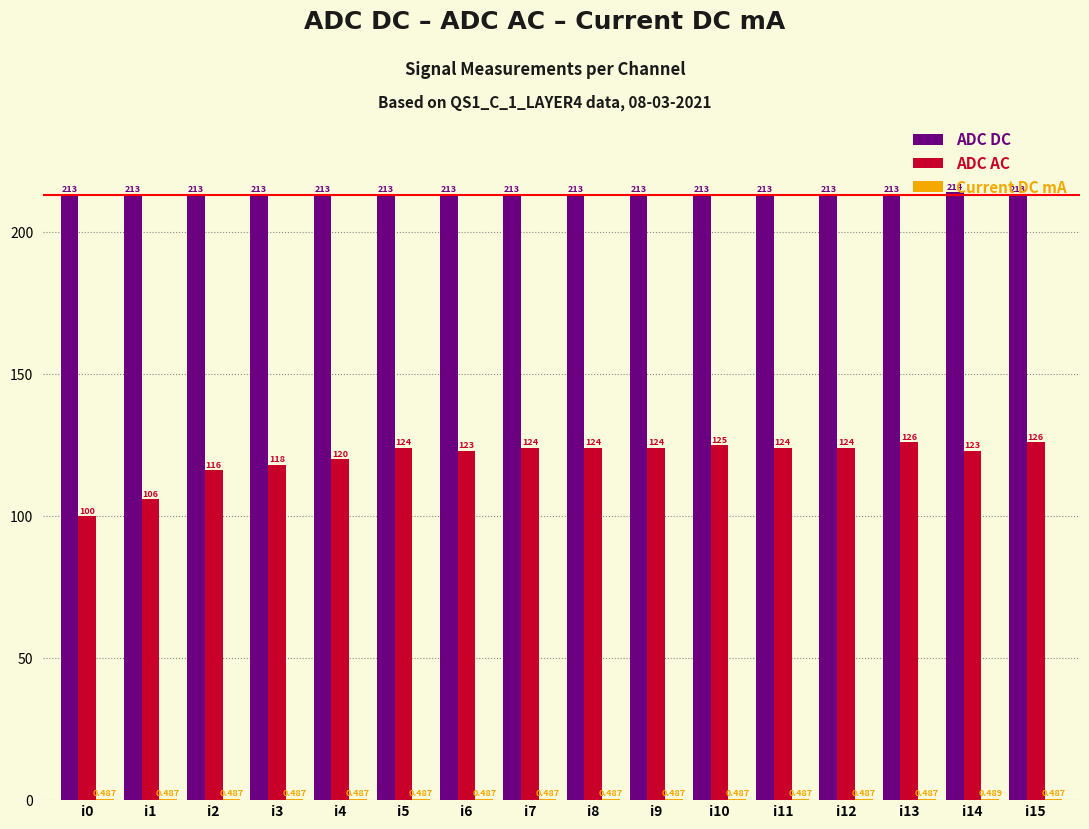

Where is ADC AC nearest to the value 113?

i2